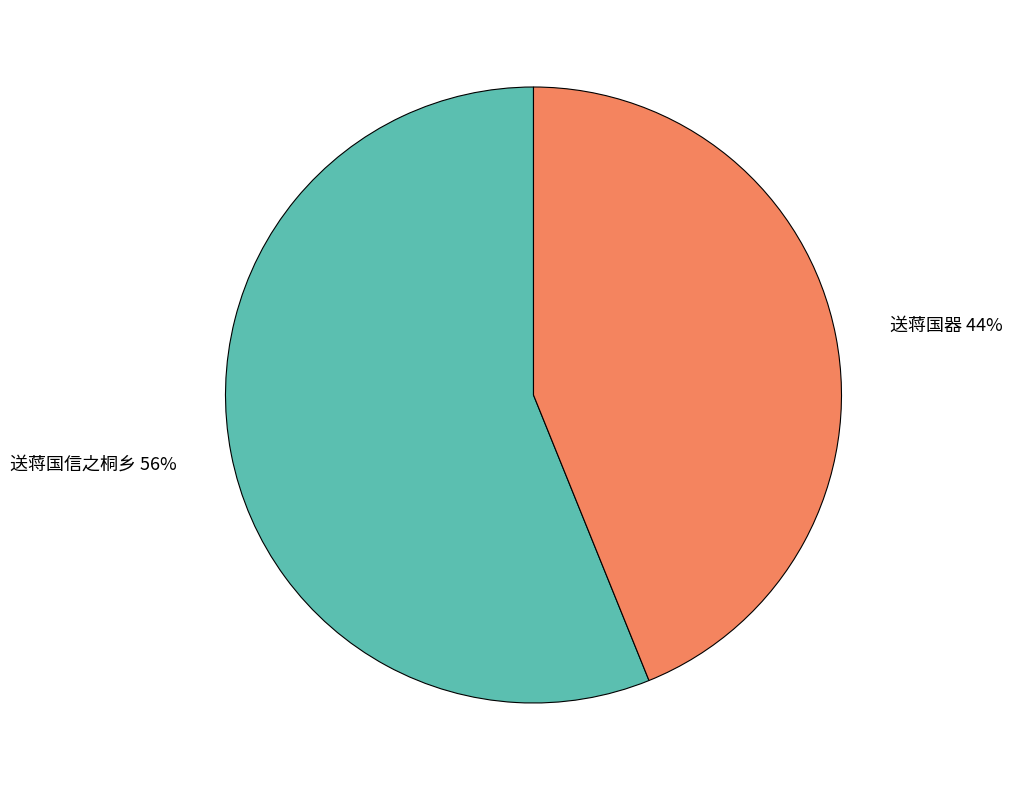

Does 送蒋国信之桐乡 account for over 50% of the chart?

Yes